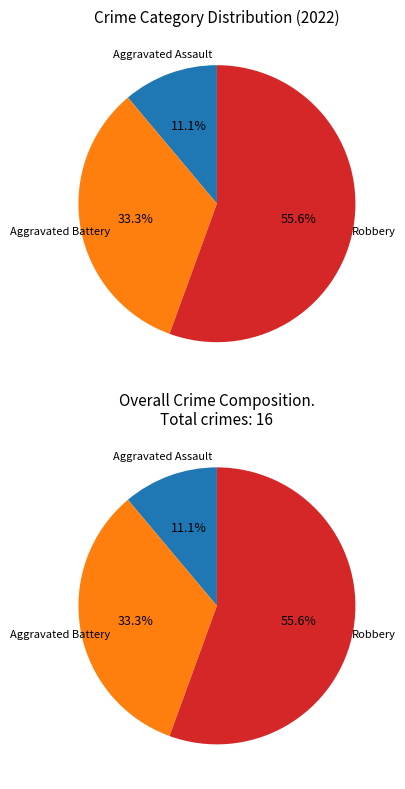

To the nearest percent, what is the combined percentage of Criminal Sexual Assault and Aggravated Assault?

11%